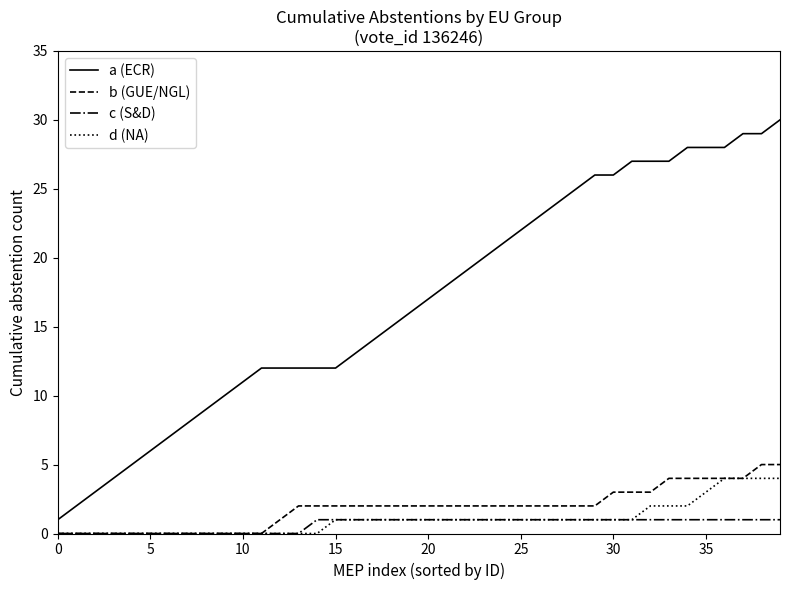

Which series has the largest range (max minus min)?

a (ECR)